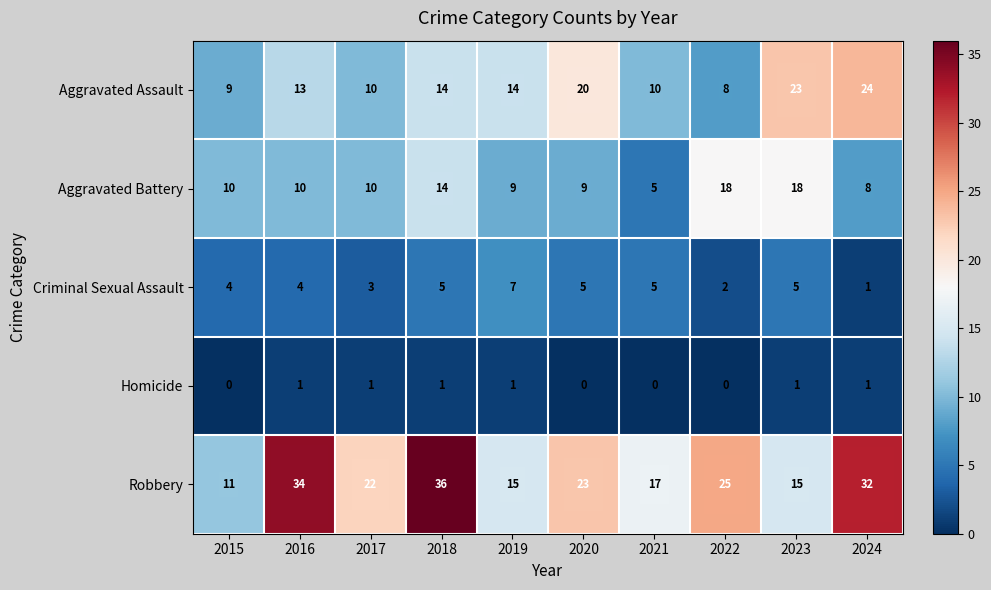

At which label does Criminal Sexual Assault reach its minimum?

2024